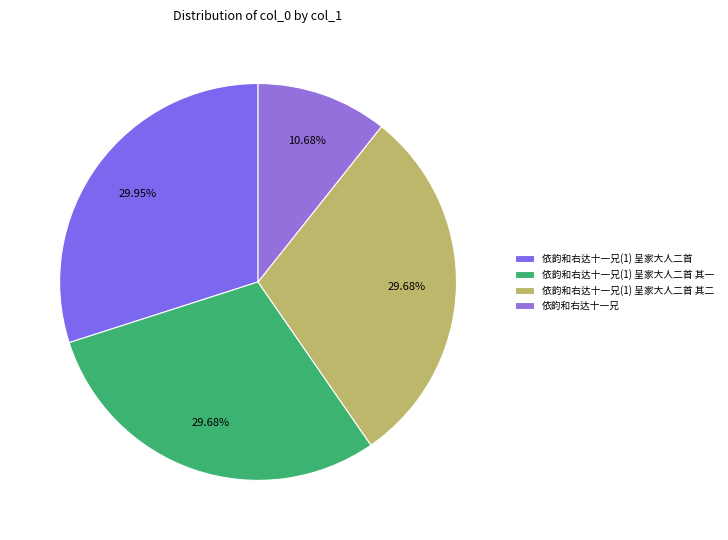

Combined, what portion of the pie is 依韵和右达十一兄 and 依韵和右达十一兄(1) 呈家大人二首 其一?

40.4%